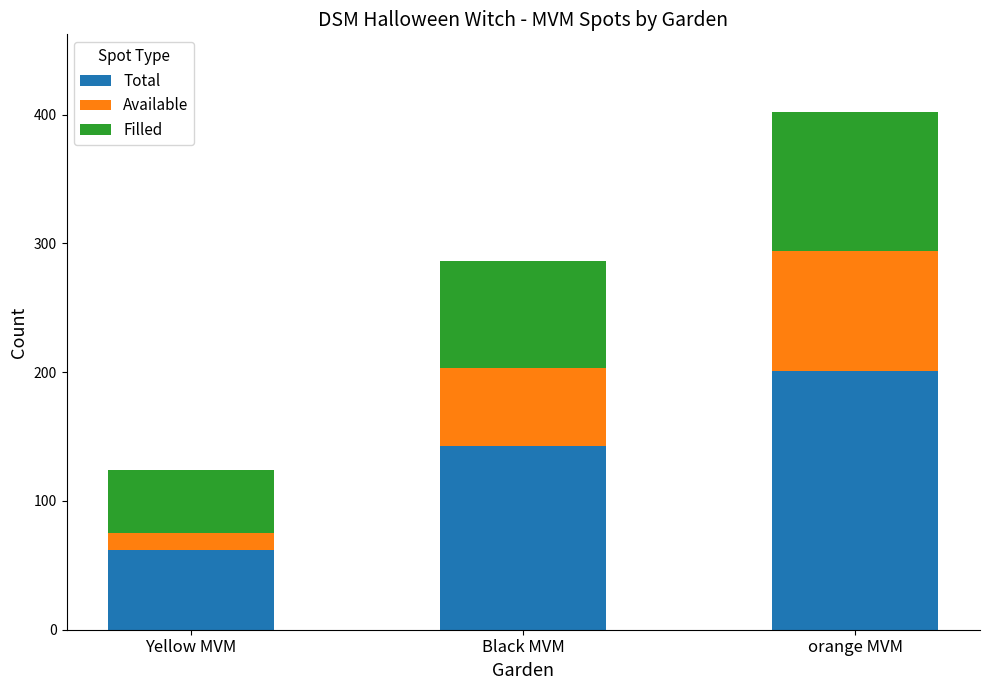

The value of Total at orange MVM is 119. True or false?

False